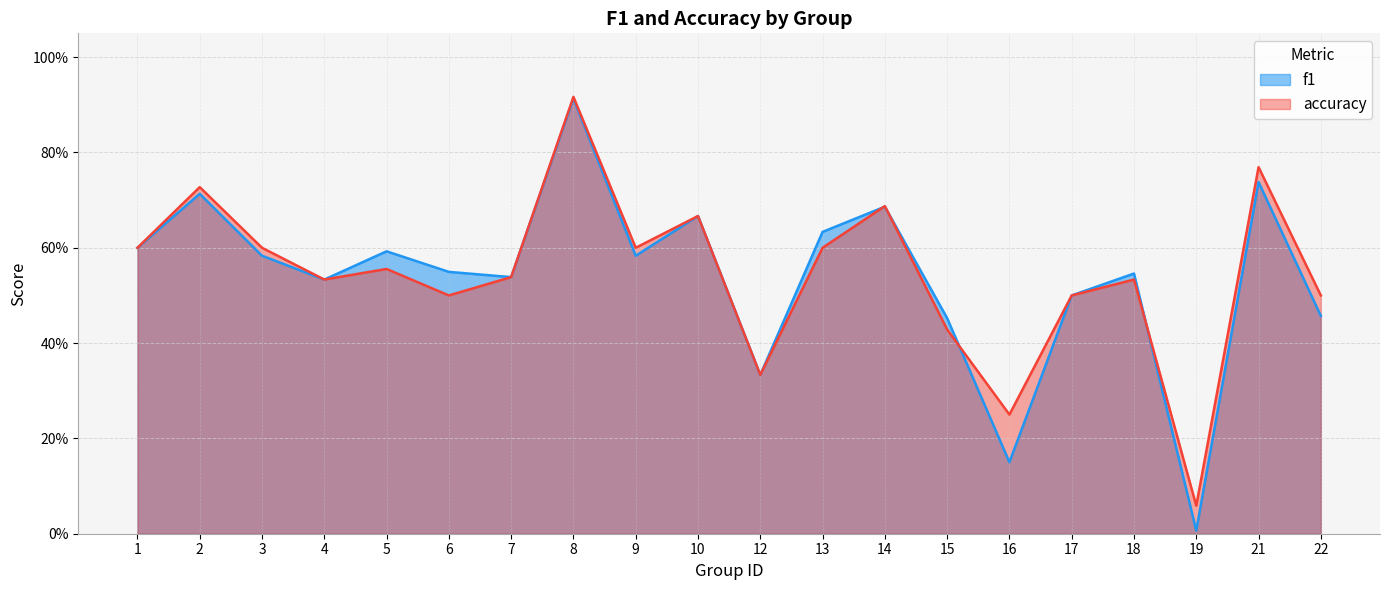

Rank the series by their average value, from highest to lowest.

accuracy, f1